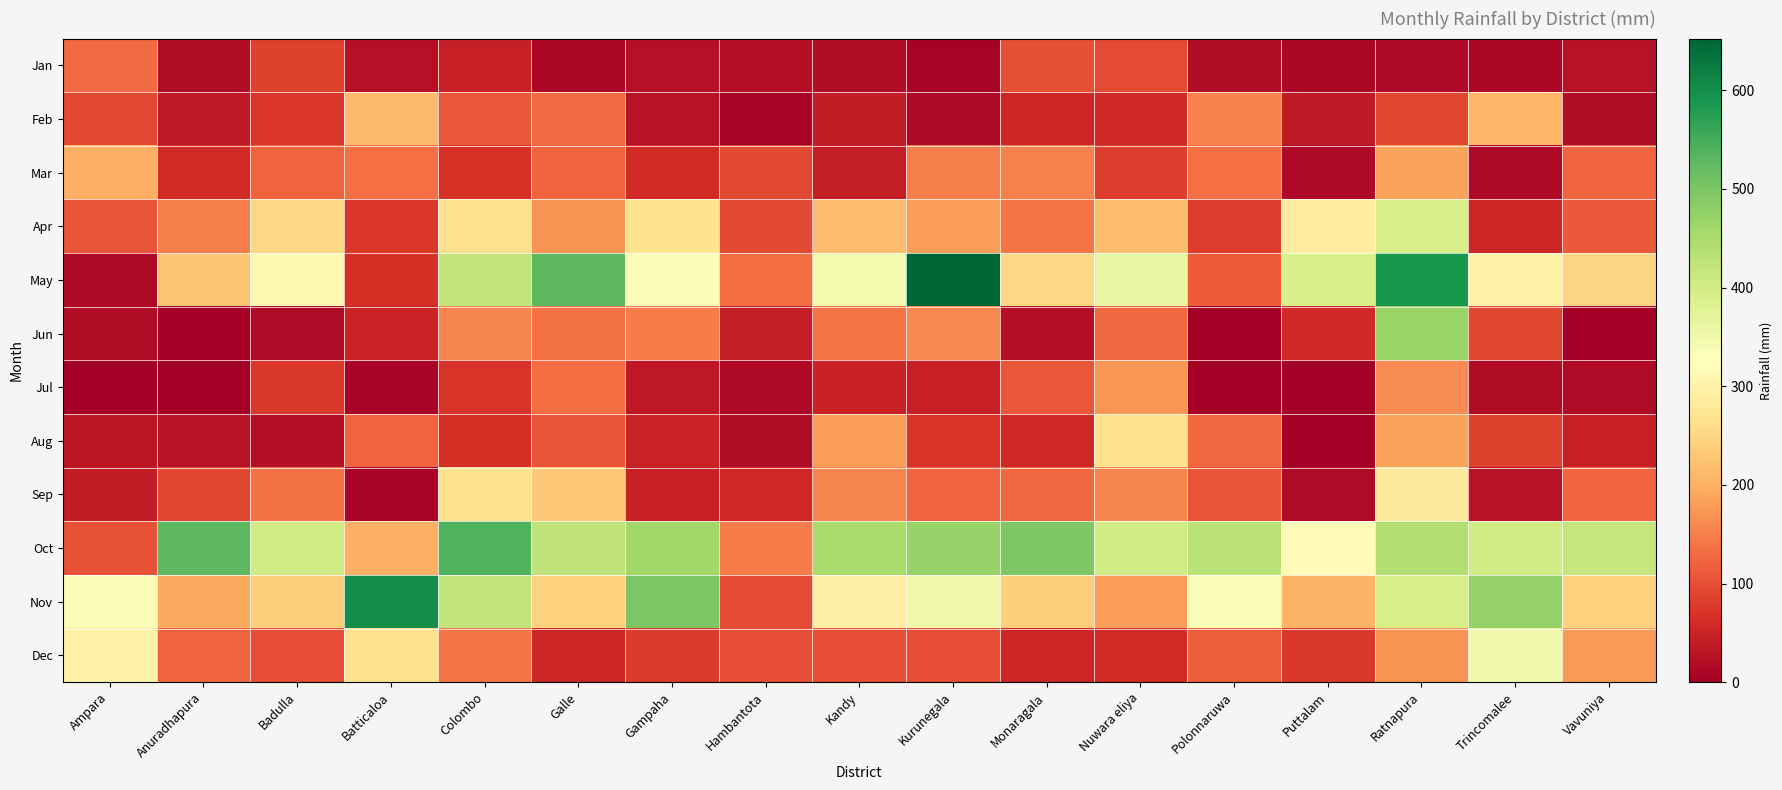

At which category is the sum across all series the highest?

Ratnapura